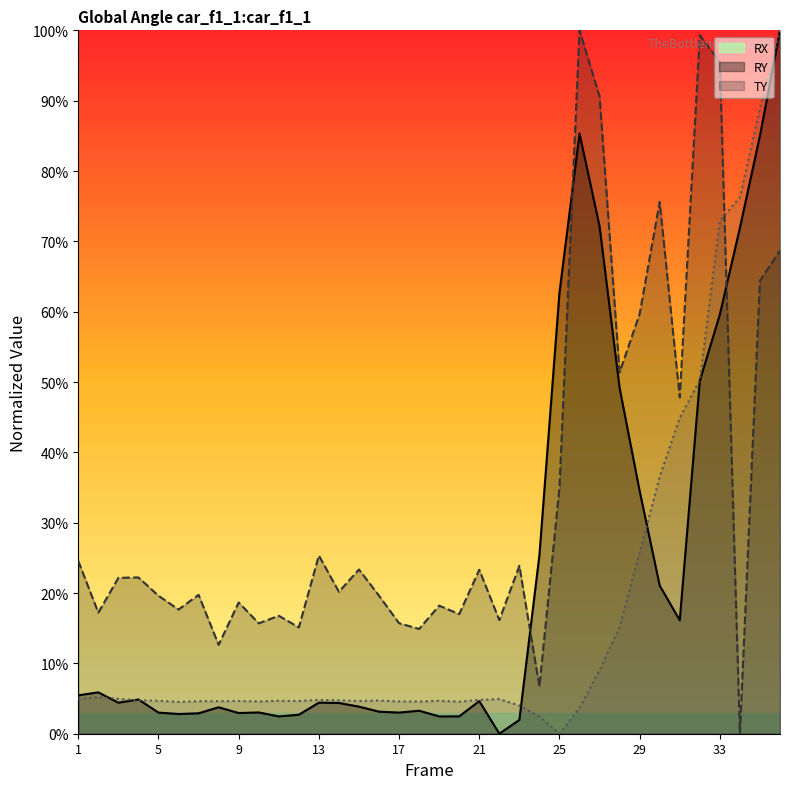

Which series ends up on top after the final intersection of RX and TY?

TY